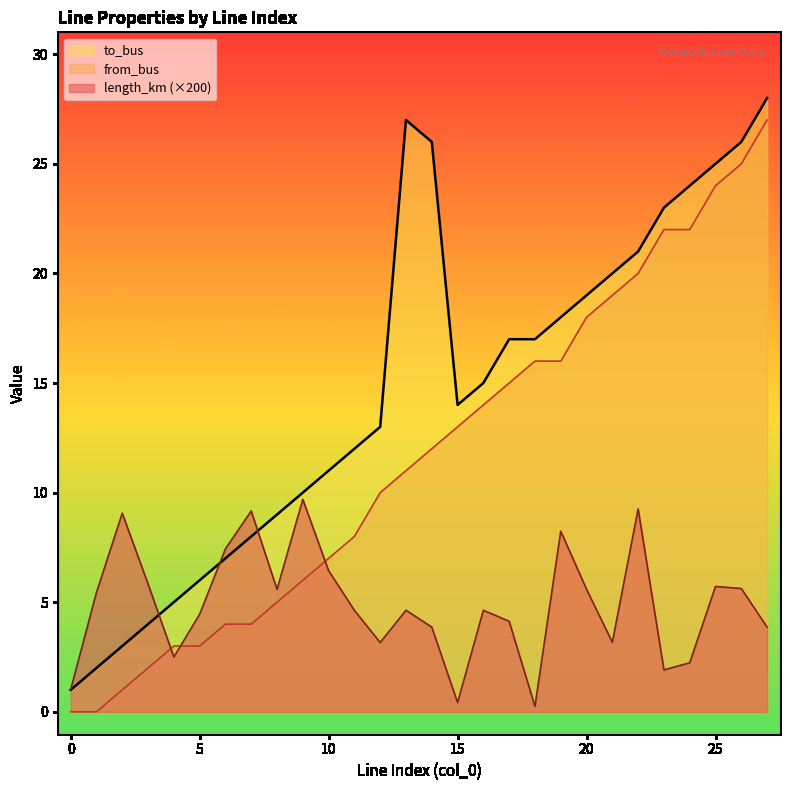

Where is the first local maximum for length_km?

2